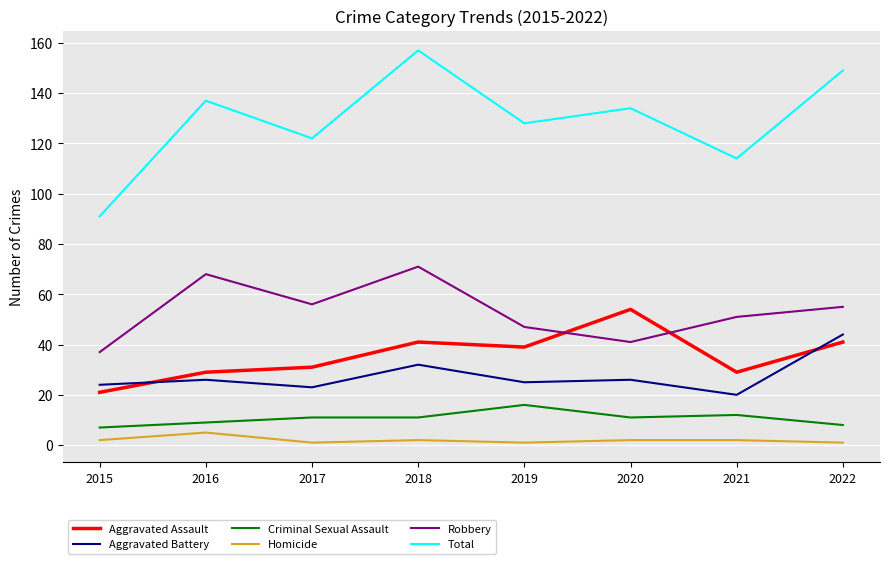

True or false: Aggravated Assault and Robbery intersect in this chart.

True